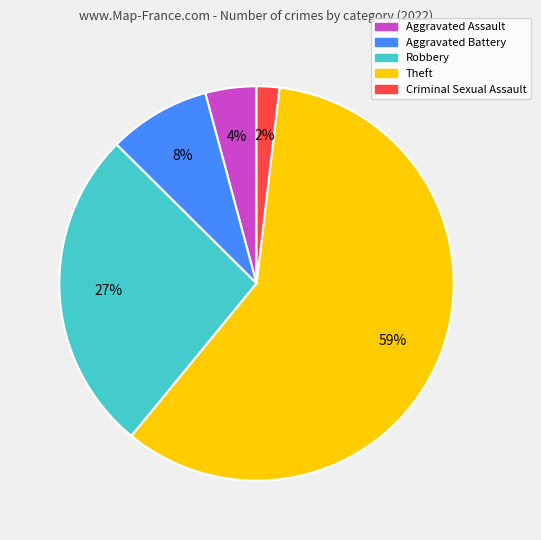

To the nearest percent, what percentage of the pie is Criminal Sexual Assault?

2%